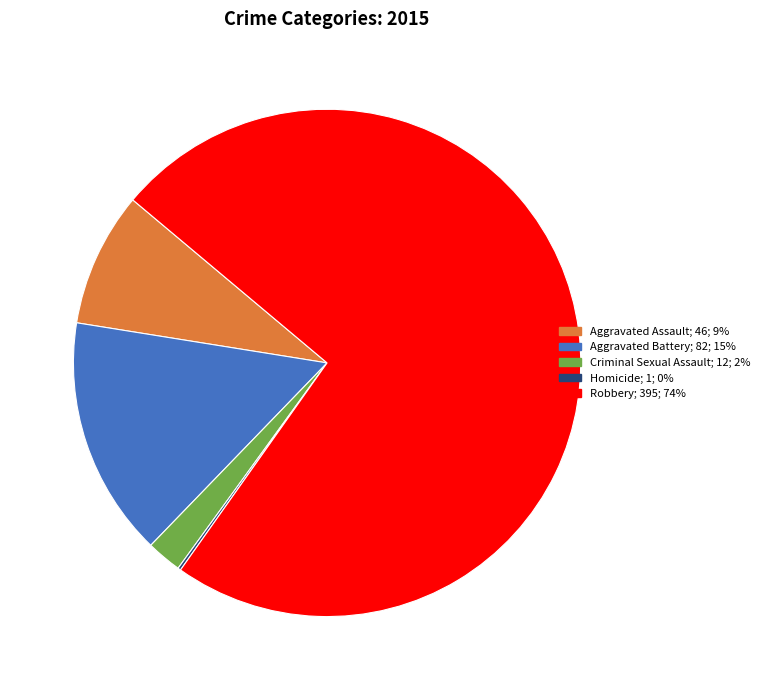

Is it true that Aggravated Assault is 9% of the pie?

True